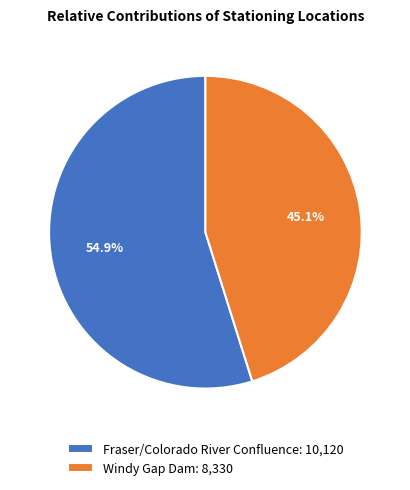

To the nearest percent, what portion does Fraser/Colorado River Confluence represent?

55%